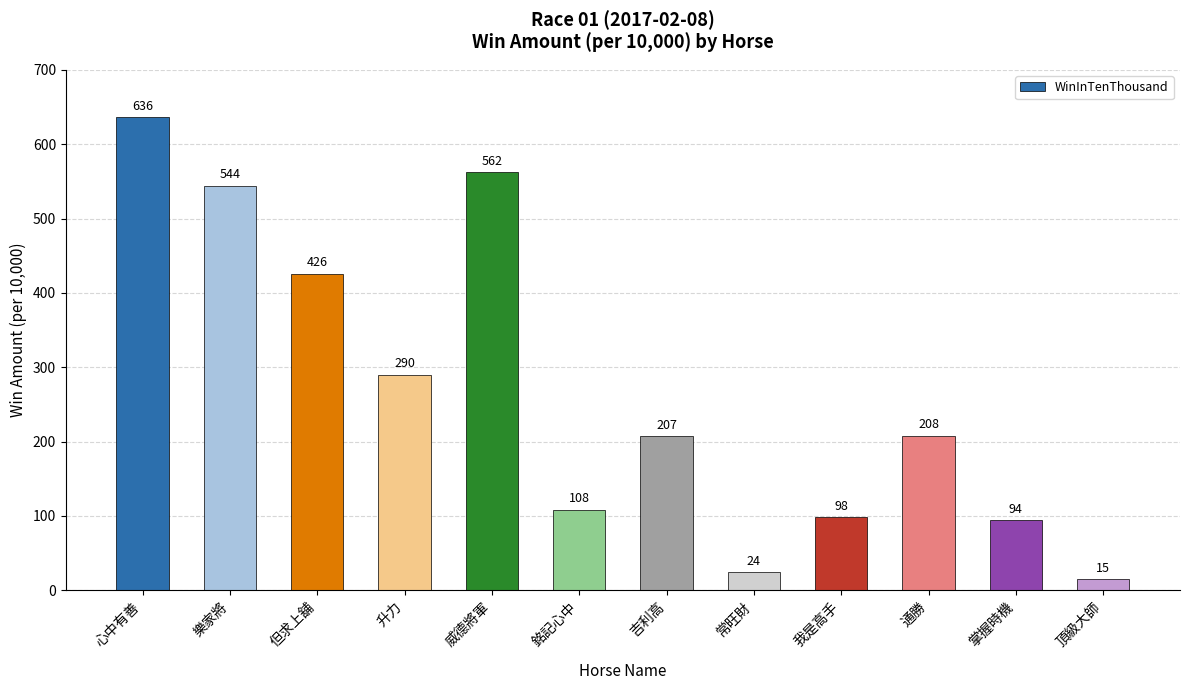

What is the smallest value displayed?

15